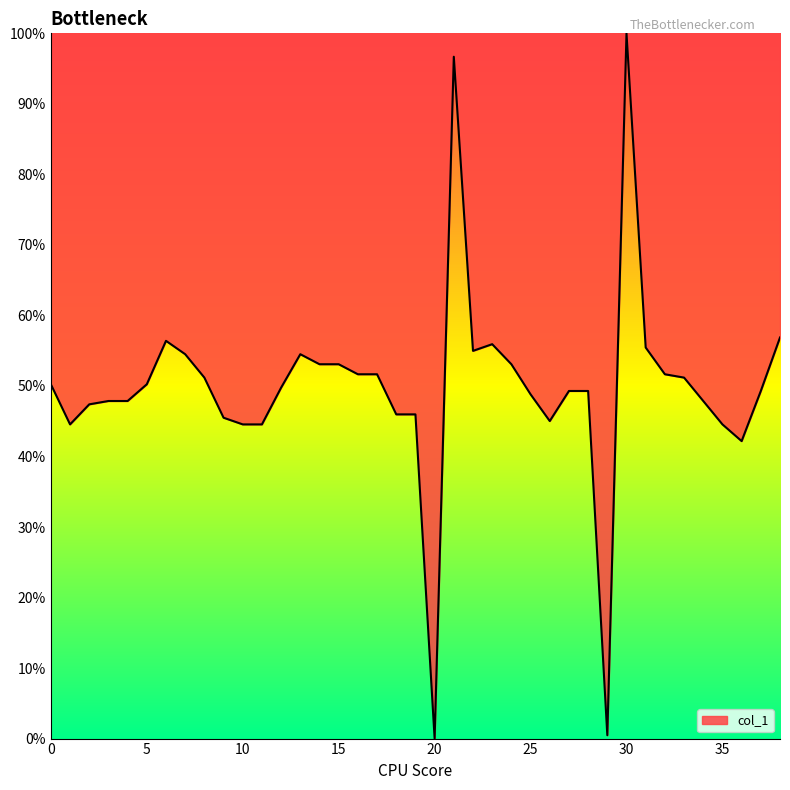

What is the difference between the maximum and minimum values?

100.0